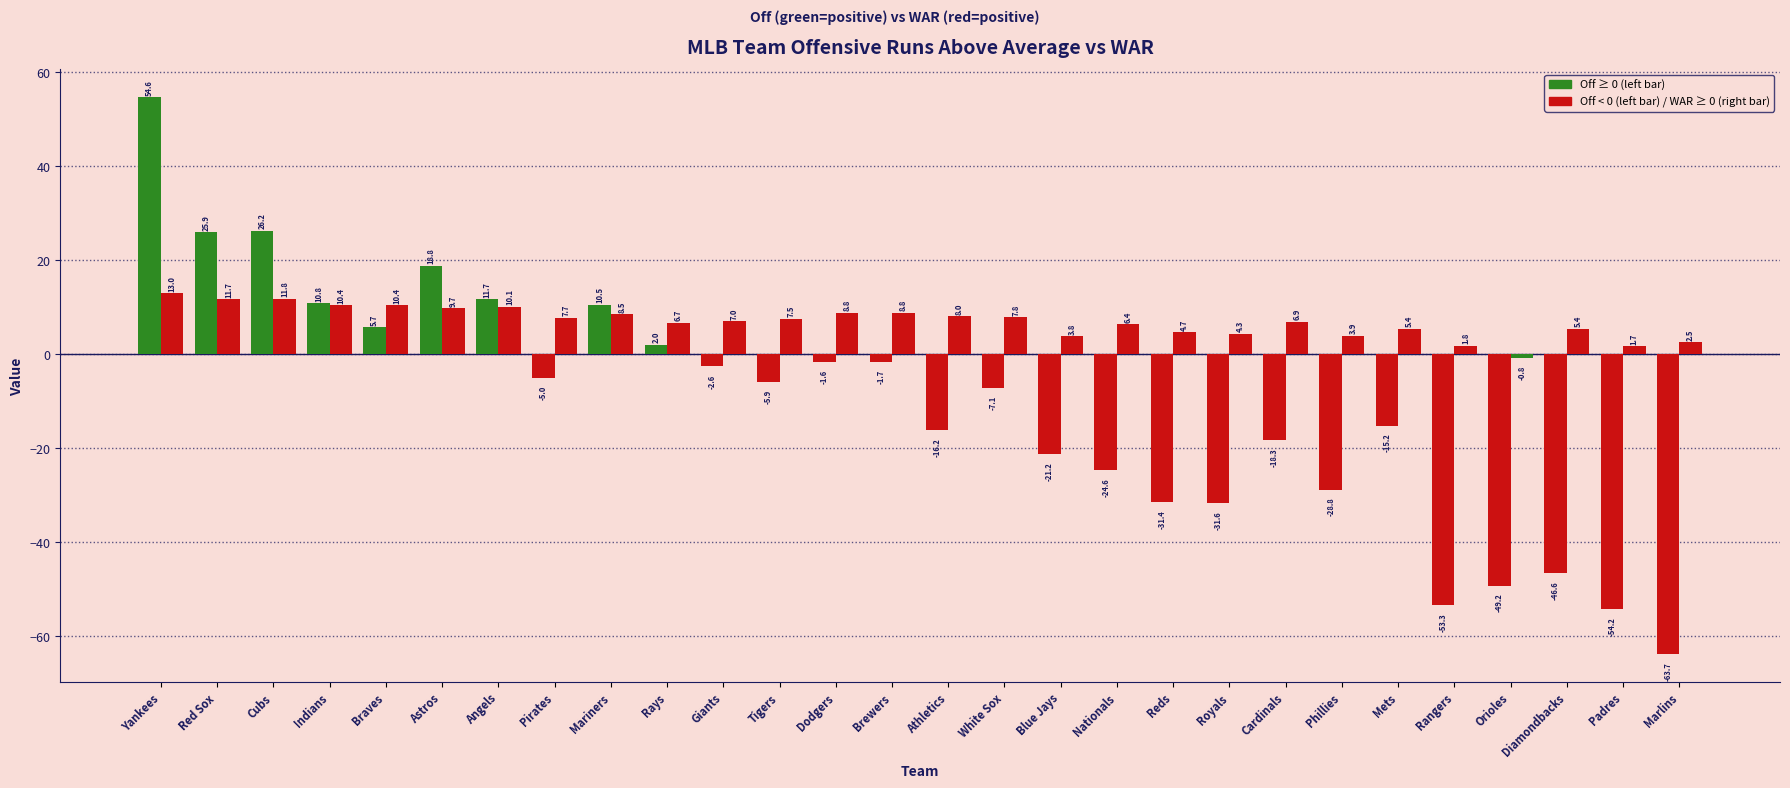

How many values in WAR are below zero?

1